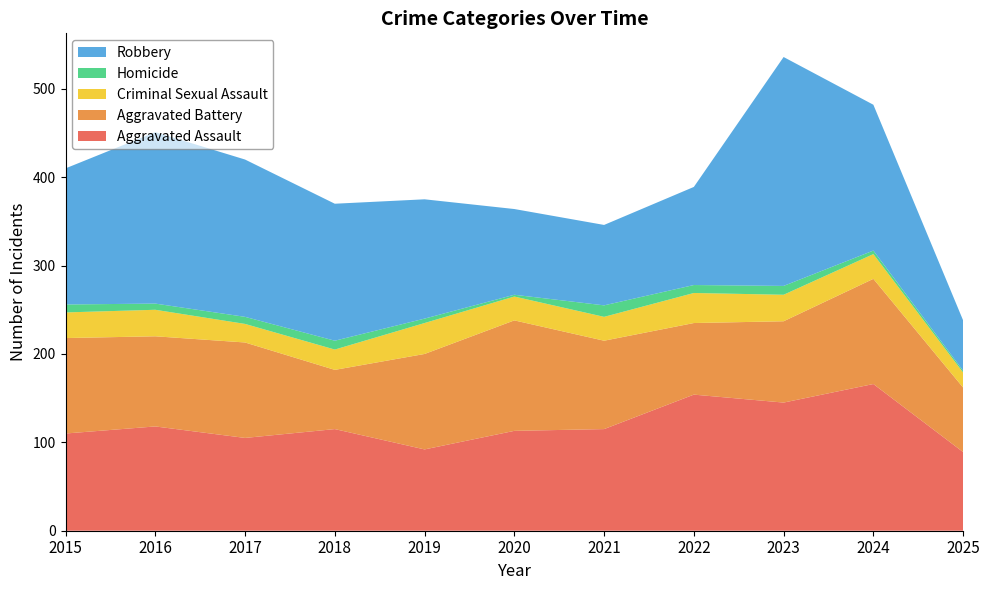

Reading left to right, what are all the values shown in this chart?

Aggravated Assault: 110	118	105	115	92	113	115	154	145	166	89
Aggravated Battery: 108	102	108	67	108	125	100	81	92	119	73
Criminal Sexual Assault: 29	30	21	23	35	27	27	34	30	28	17
Homicide: 9	7	8	10	5	2	13	9	10	4	2
Robbery: 154	194	178	155	135	97	91	111	259	165	57